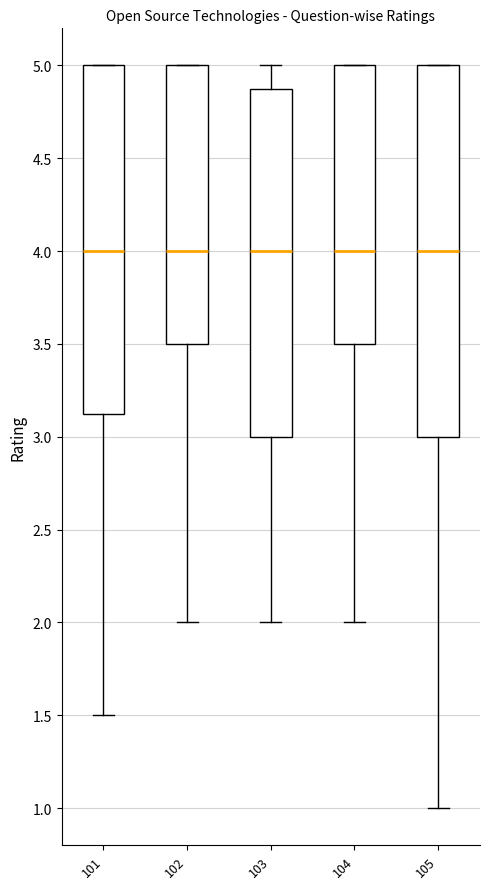

Which box is the tallest, from its lower edge to its upper edge?

105